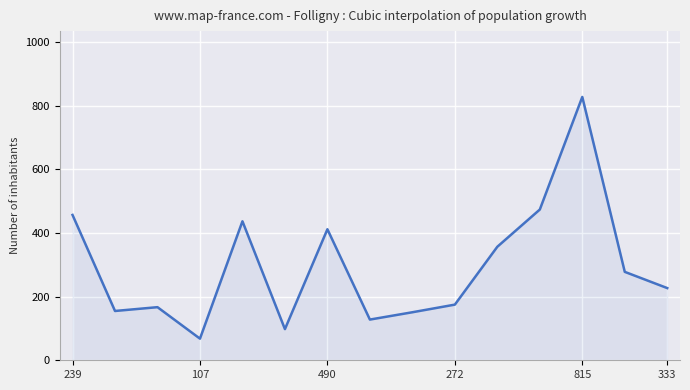

What is the greatest value displayed?

828